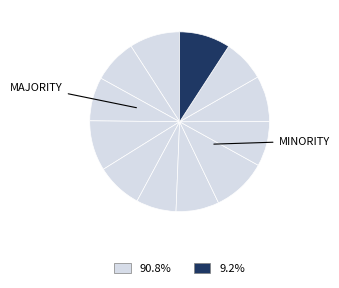

Count the number of slices in the pie.

12